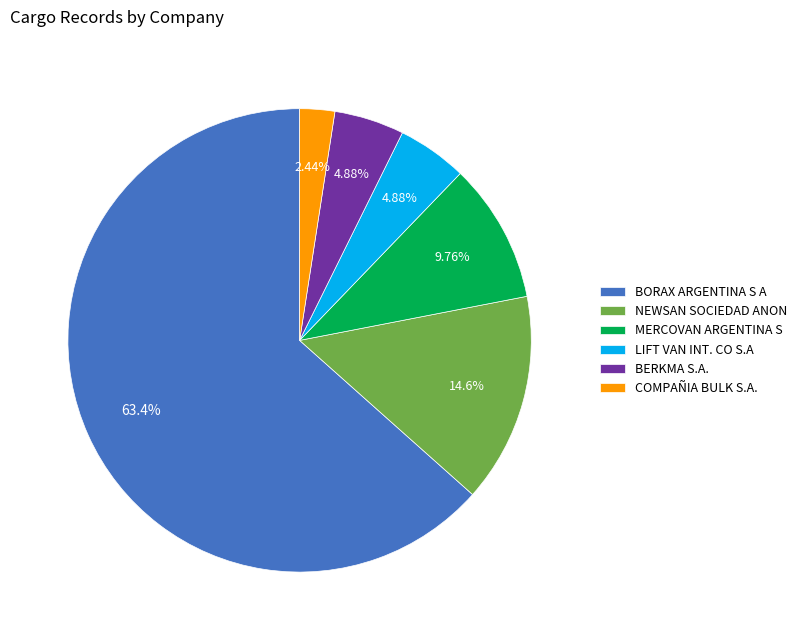

Is LIFT VAN INT. CO S.A the majority of the pie?

No